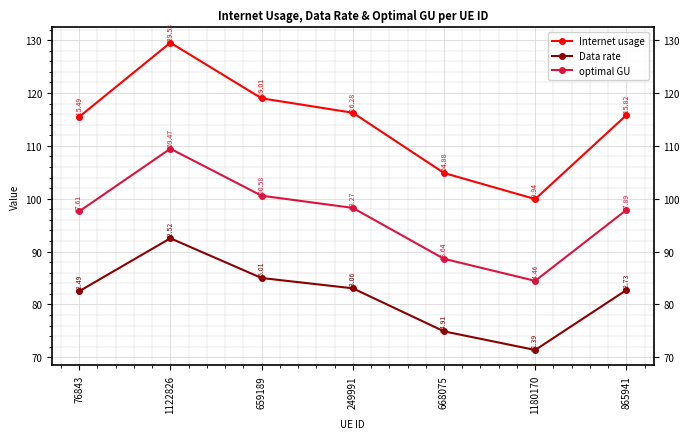

Reading left to right, list all the values displayed in this chart.

Internet usage: 115.5	129.5	119.0	116.3	104.9	99.9	115.8
Data rate: 82.5	92.5	85.0	83.1	74.9	71.4	82.7
optimal GU: 97.6	109.5	100.6	98.3	88.6	84.5	97.9